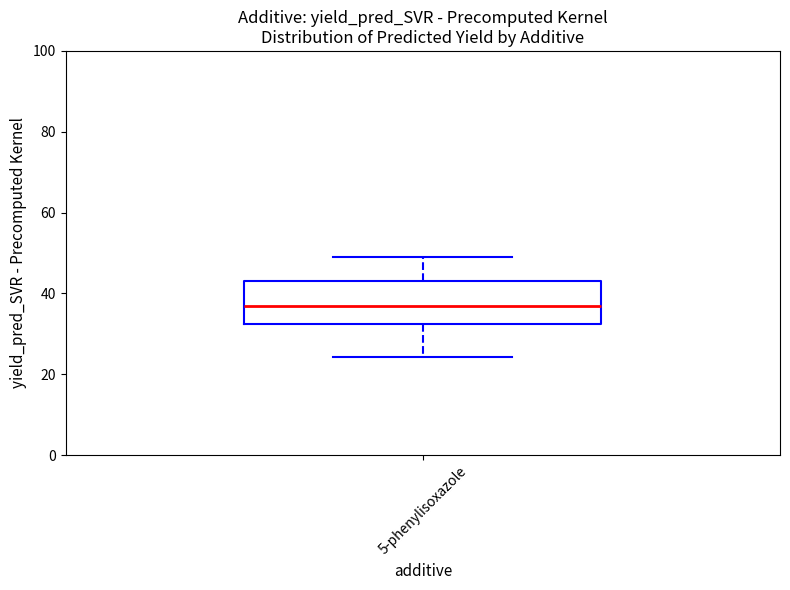

Transcribe this box plot: give where the median line is, the range the box spans, and where the two whiskers end, as read against the y-axis. The values are not printed on the chart, so give them approximately, as read against the axis.

median 36, box 32 to 44, whiskers 24 to 50